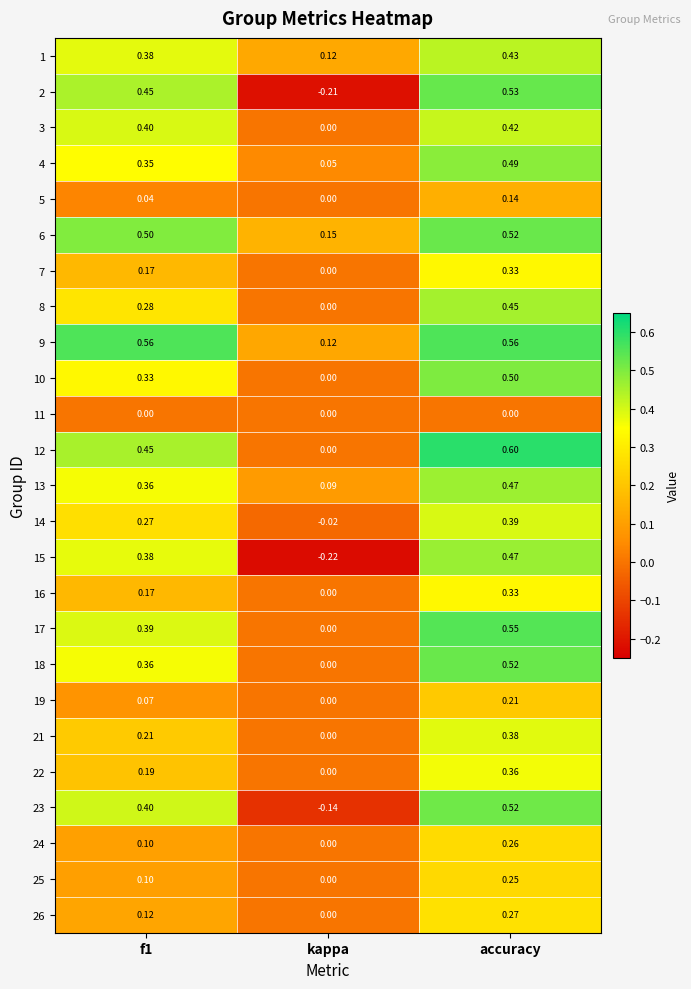

Which label corresponds to the smallest value in the chart?

kappa